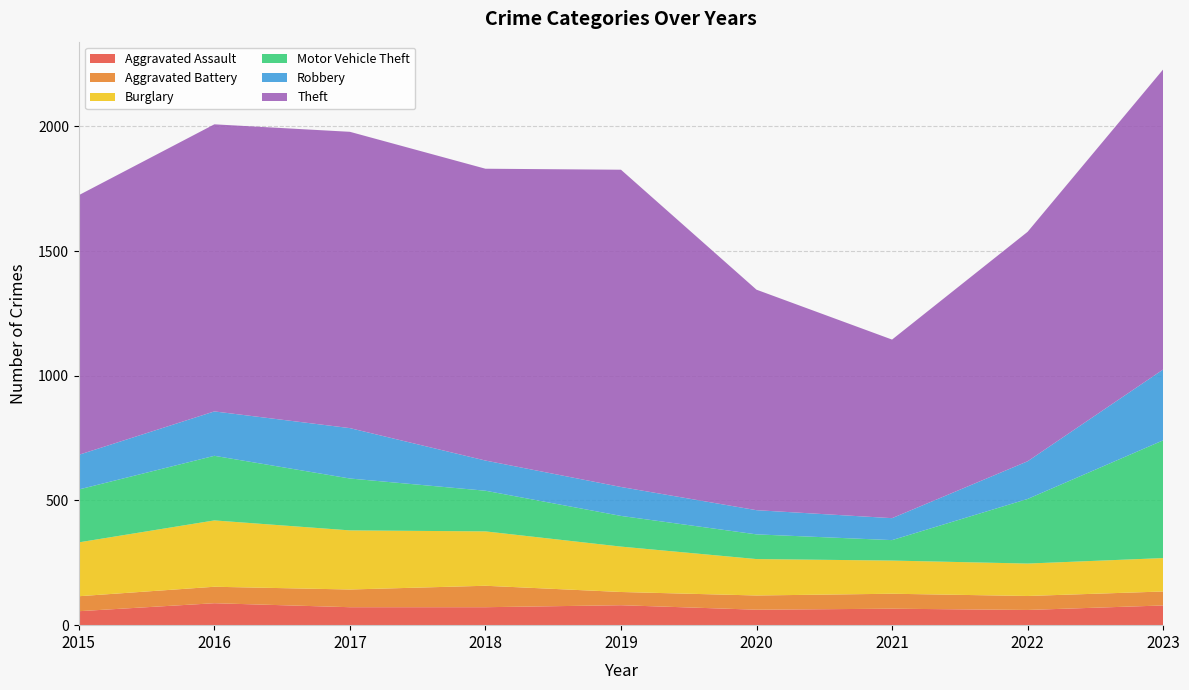

Reading right to left, extract all data points from this chart.

Aggravated Assault: 2023=79	2022=61	2021=66	2020=62	2019=80	2018=72	2017=72	2016=88	2015=56
Aggravated Battery: 2023=56	2022=56	2021=60	2020=57	2019=53	2018=86	2017=71	2016=66	2015=60
Burglary: 2023=134	2022=130	2021=133	2020=146	2019=182	2018=218	2017=237	2016=266	2015=216
Motor Vehicle Theft: 2023=472	2022=259	2021=82	2020=99	2019=123	2018=163	2017=208	2016=259	2015=212
Robbery: 2023=284	2022=151	2021=88	2020=97	2019=116	2018=121	2017=202	2016=178	2015=139
Theft: 2023=1203	2022=920	2021=716	2020=884	2019=1272	2018=1170	2017=1188	2016=1151	2015=1041